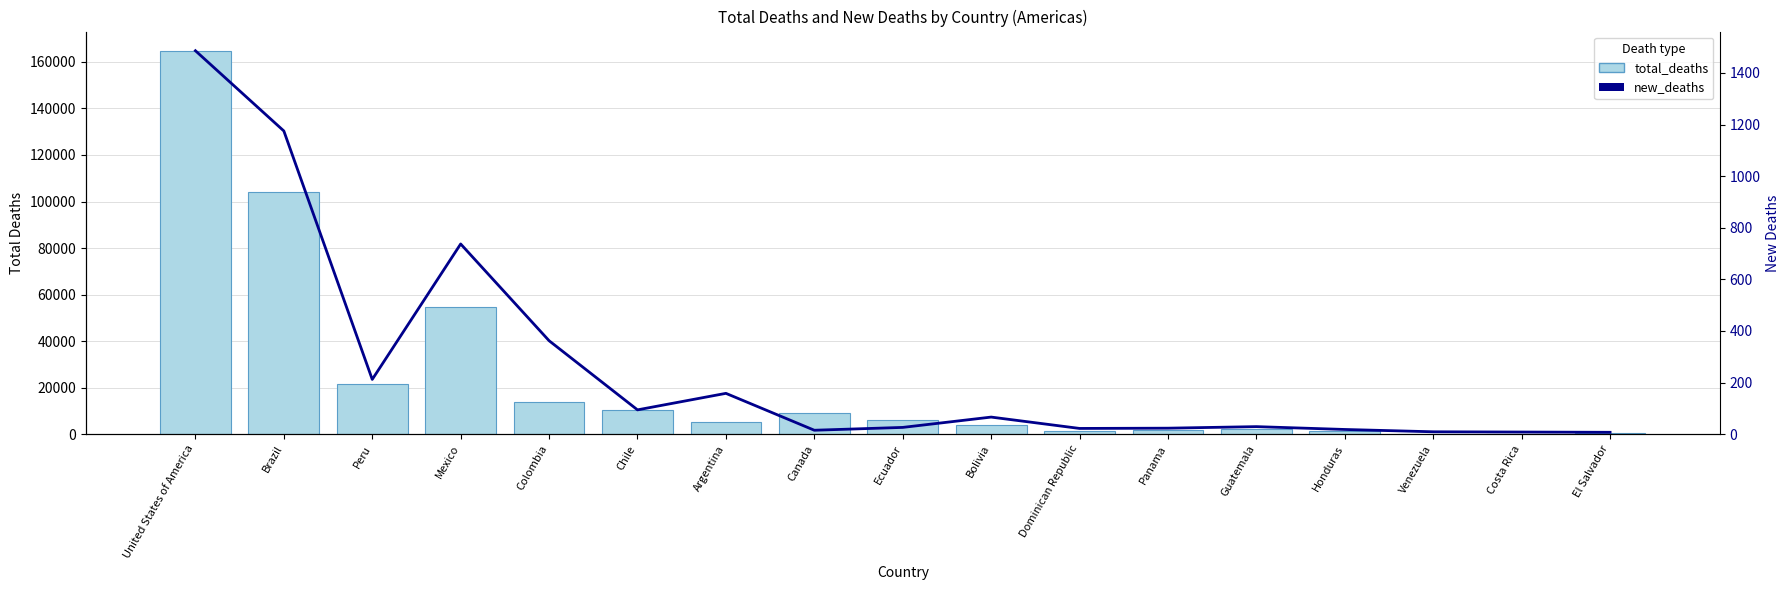

How many data points does each series have?

17